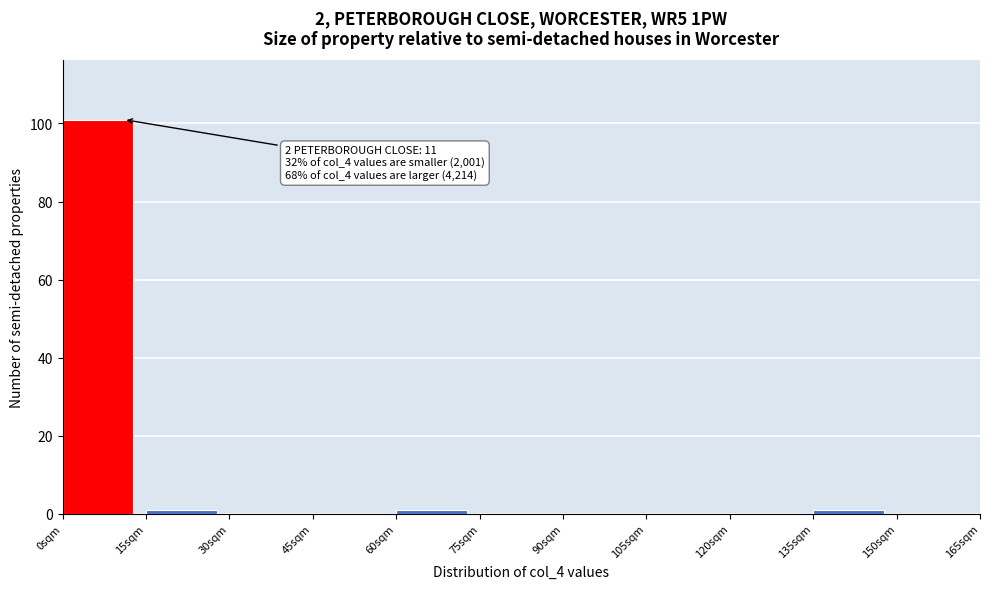

Over which range of the x-axis is the bar tallest?

0 to 15